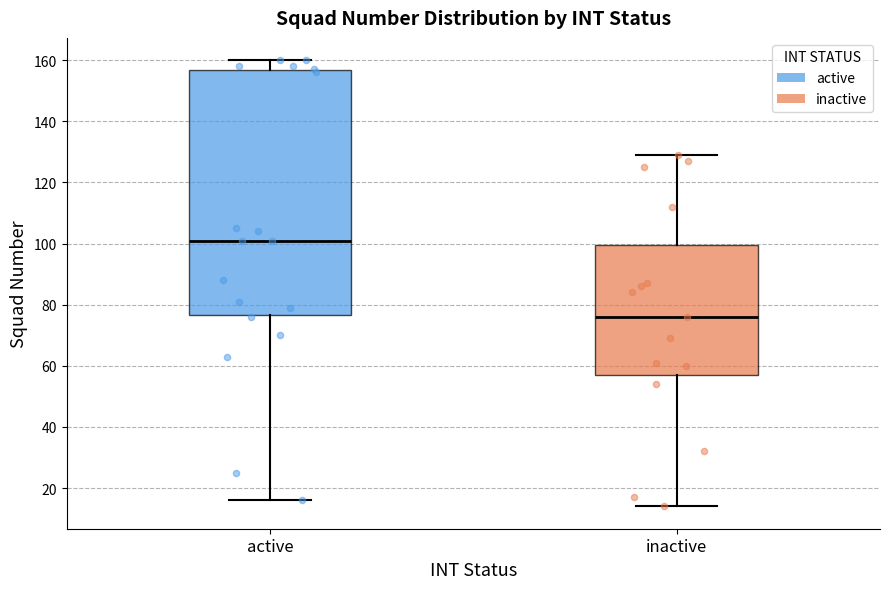

Reading left to right, transcribe this box plot: for each box, give where its median line is, the range the box spans, and where its two whiskers end, as read against the y-axis. The values are not printed on the chart, so give them approximately, as read against the axis.

active: median 102, box 76 to 156, whiskers 16 to 160
inactive: median 76, box 58 to 100, whiskers 14 to 130